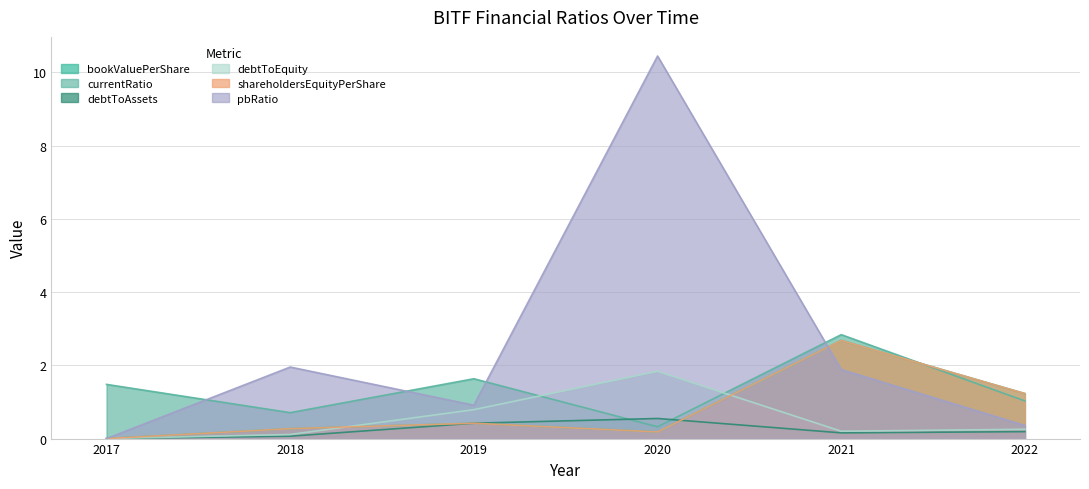

Reading left to right, what are all the values shown in this chart?

bookValuePerShare: 0.0	0.3	0.4	0.2	2.7	1.2
currentRatio: 1.5	0.7	1.6	0.3	2.8	1.0
debtToAssets: 0.0	0.1	0.4	0.5	0.2	0.2
debtToEquity: 0.0	0.1	0.8	1.8	0.2	0.3
shareholdersEquityPerShare: 0.0	0.3	0.4	0.2	2.7	1.2
pbRatio: 0.0	2.0	0.9	10.4	1.9	0.4